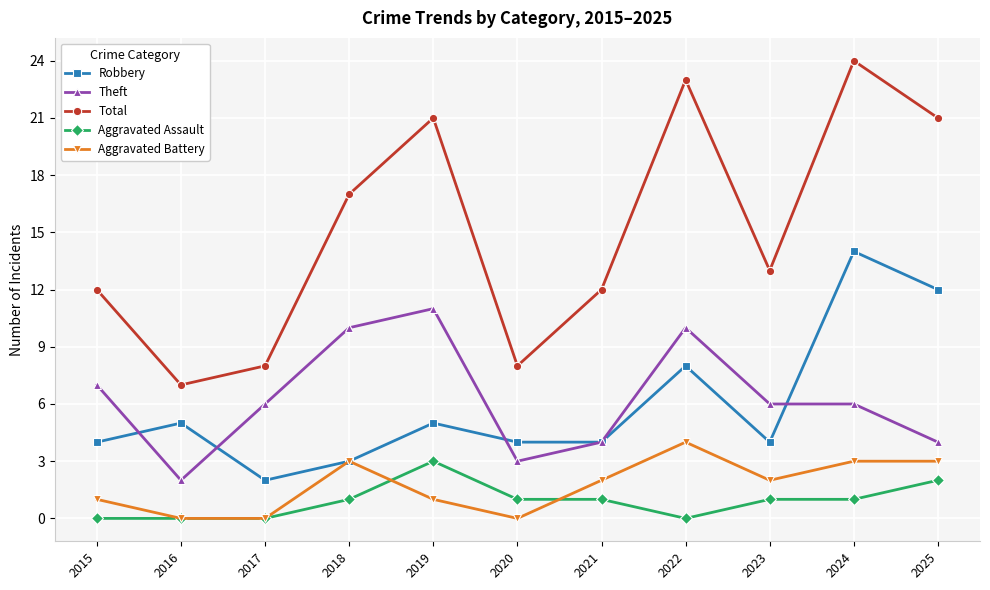

How many values in the Aggravated Battery series are below 2?

5